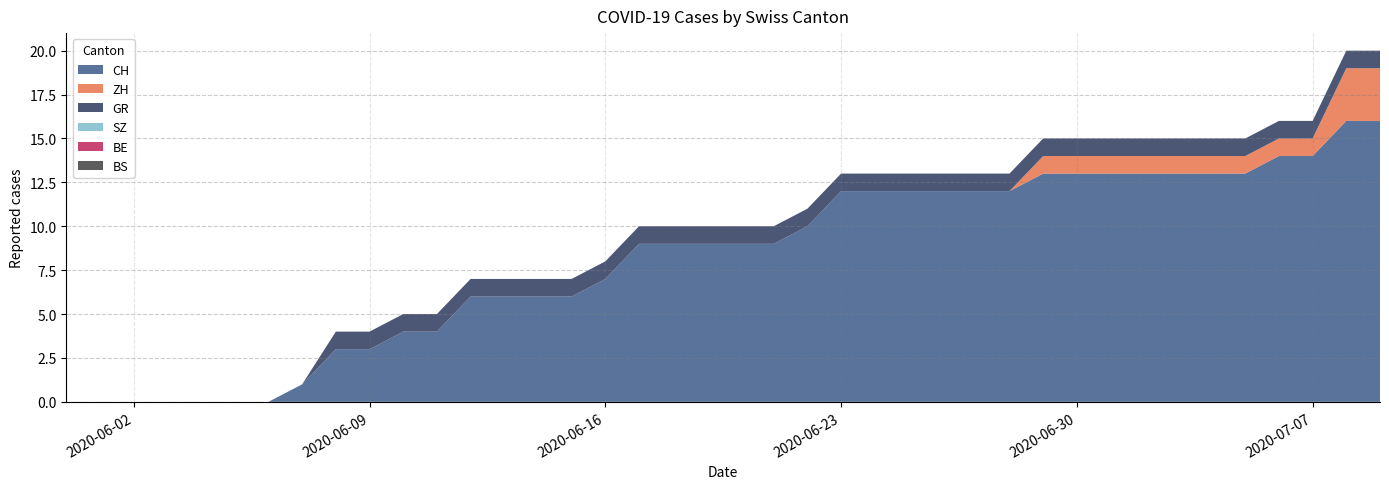

Reading right to left, transcribe all the data shown in this chart.

CH: 39=16	38=16	37=14	36=14	35=13	34=13	33=13	32=13	31=13	30=13	29=13	28=12	27=12	26=12	25=12	24=12	23=12	22=10	21=9	20=9	19=9	18=9	17=9	16=7	15=6	14=6	13=6	12=6	11=4	10=4	9=3	8=3	7=1	6=0	5=0	4=0	3=0	2=0	1=0	0=0
ZH: 39=3	38=3	37=1	36=1	35=1	34=1	33=1	32=1	31=1	30=1	29=1	28=0	27=0	26=0	25=0	24=0	23=0	22=0	21=0	20=0	19=0	18=0	17=0	16=0	15=0	14=0	13=0	12=0	11=0	10=0	9=0	8=0	7=0	6=0	5=0	4=0	3=0	2=0	1=0	0=0
BS: 39=0	38=0	37=0	36=0	35=0	34=0	33=0	32=0	31=0	30=0	29=0	28=0	27=0	26=0	25=0	24=0	23=0	22=0	21=0	20=0	19=0	18=0	17=0	16=0	15=0	14=0	13=0	12=0	11=0	10=0	9=0	8=0	7=0	6=0	5=0	4=0	3=0	2=0	1=0	0=0
BE: 39=0	38=0	37=0	36=0	35=0	34=0	33=0	32=0	31=0	30=0	29=0	28=0	27=0	26=0	25=0	24=0	23=0	22=0	21=0	20=0	19=0	18=0	17=0	16=0	15=0	14=0	13=0	12=0	11=0	10=0	9=0	8=0	7=0	6=0	5=0	4=0	3=0	2=0	1=0	0=0
GR: 39=1	38=1	37=1	36=1	35=1	34=1	33=1	32=1	31=1	30=1	29=1	28=1	27=1	26=1	25=1	24=1	23=1	22=1	21=1	20=1	19=1	18=1	17=1	16=1	15=1	14=1	13=1	12=1	11=1	10=1	9=1	8=1	7=0	6=0	5=0	4=0	3=0	2=0	1=0	0=0
SZ: 39=0	38=0	37=0	36=0	35=0	34=0	33=0	32=0	31=0	30=0	29=0	28=0	27=0	26=0	25=0	24=0	23=0	22=0	21=0	20=0	19=0	18=0	17=0	16=0	15=0	14=0	13=0	12=0	11=0	10=0	9=0	8=0	7=0	6=0	5=0	4=0	3=0	2=0	1=0	0=0